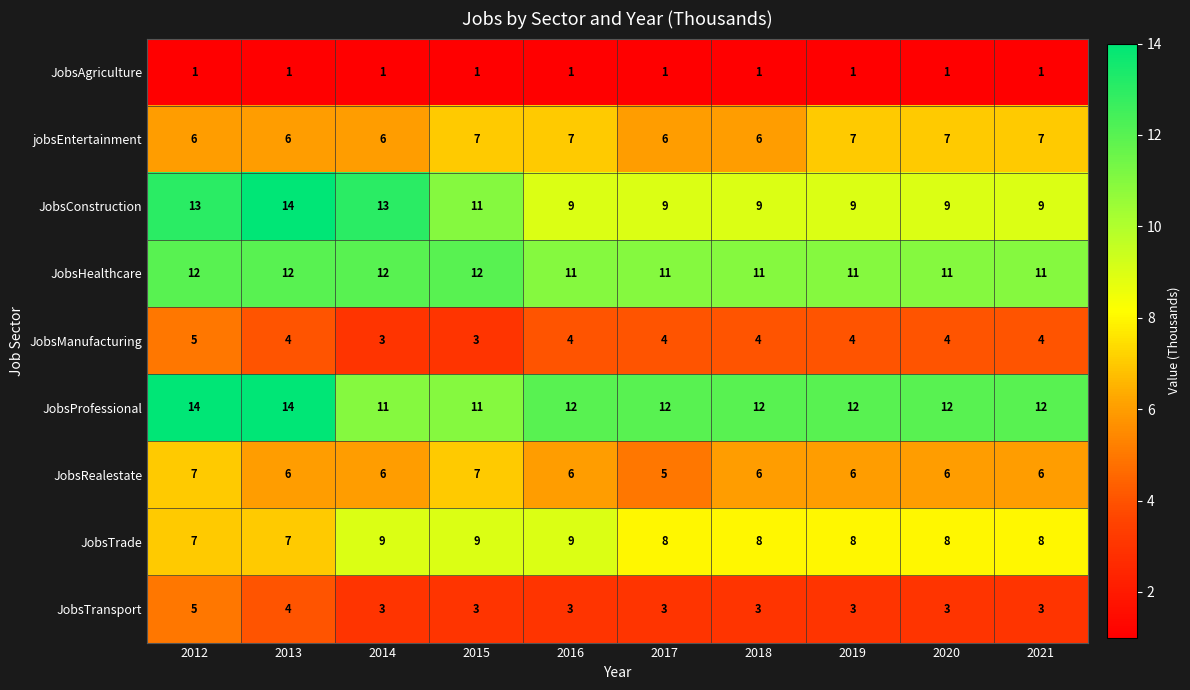

How many data points does each series have?

10